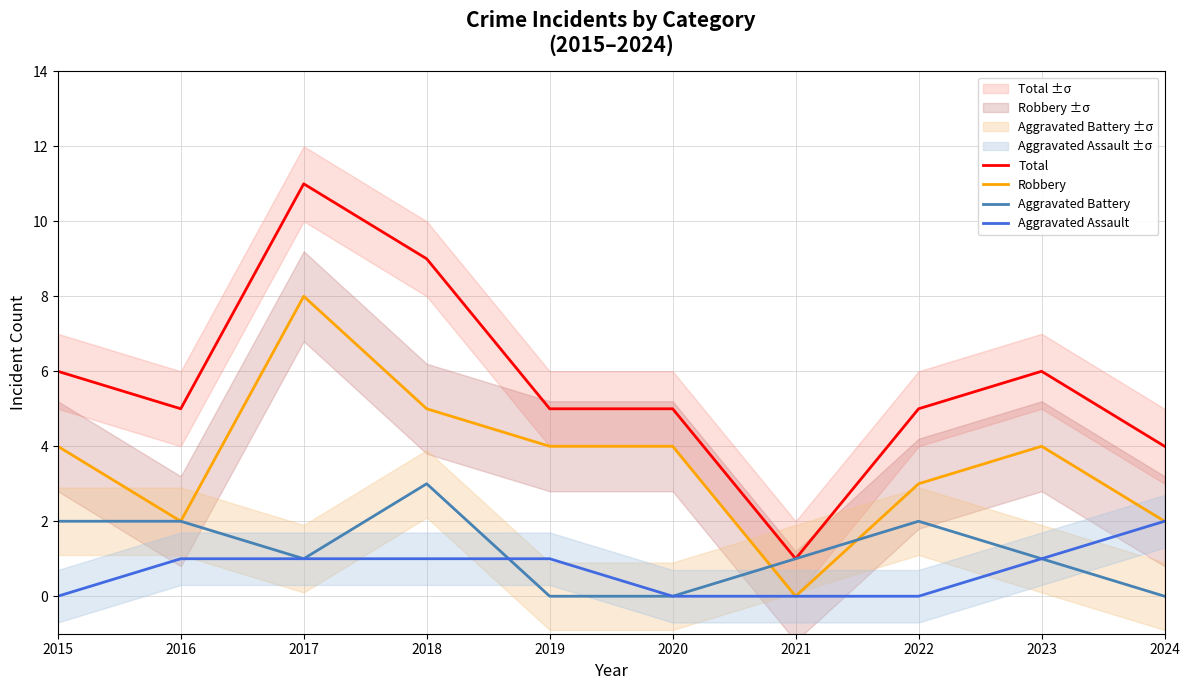

True or false: Total and Robbery cross at least once.

False